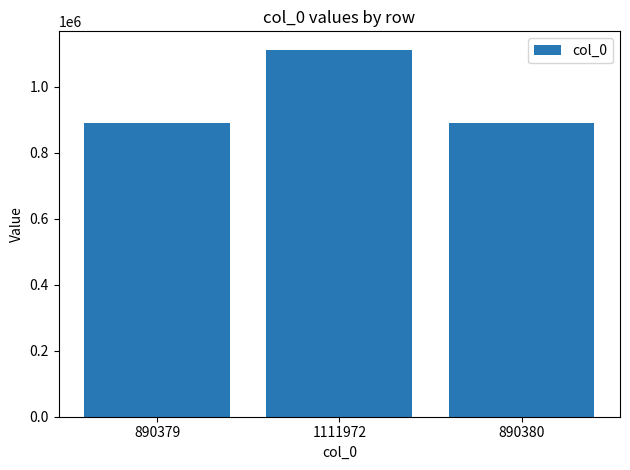

What is the label of the 3rd bar from the left?

890380